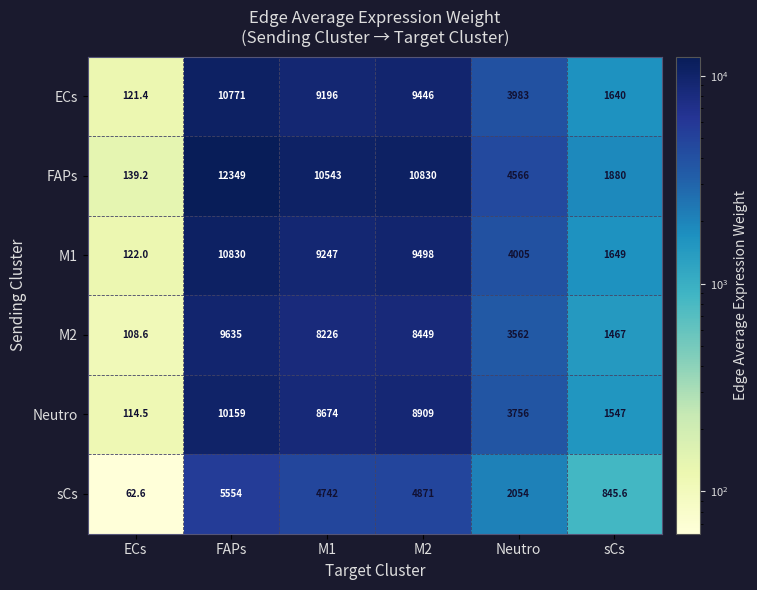

What is the difference between the sCs values at Neutro and FAPs?

3500.0